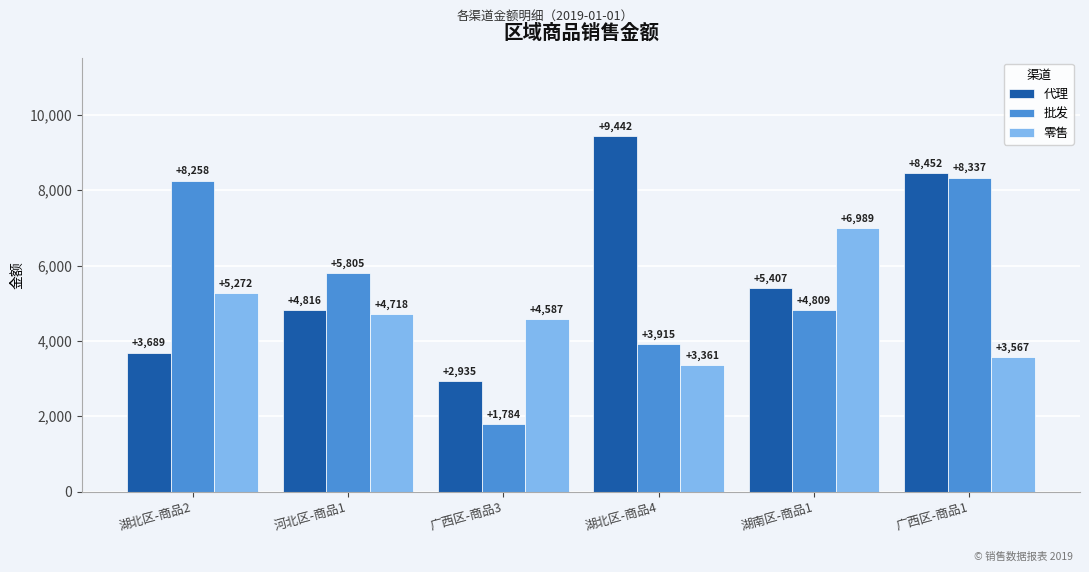

How many categories are shown in the chart?

6